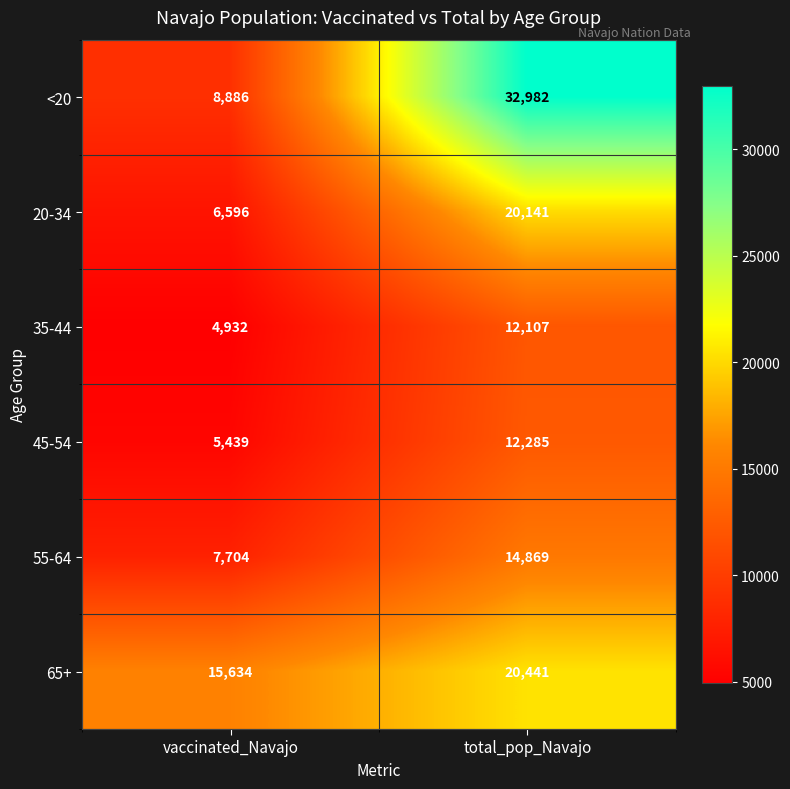

What is the total value across all series at total_pop_Navajo?

112825